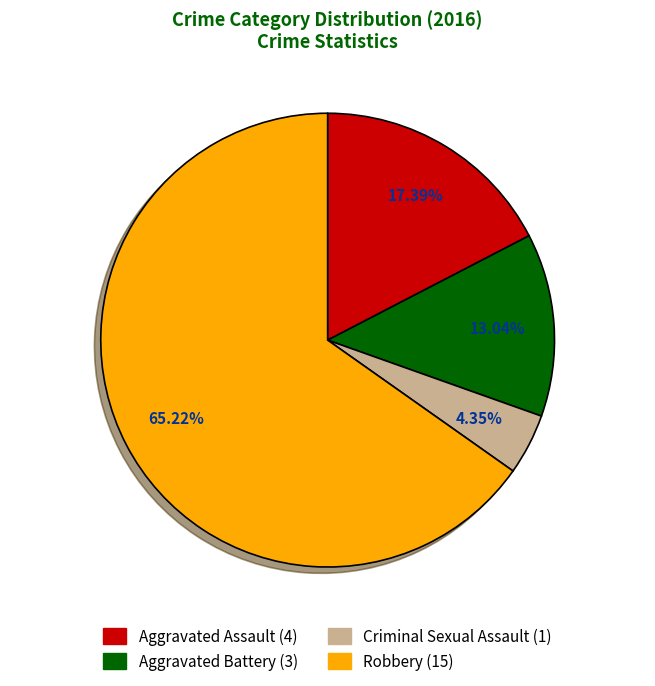

Between Criminal Sexual Assault and Aggravated Assault, which is larger?

Aggravated Assault